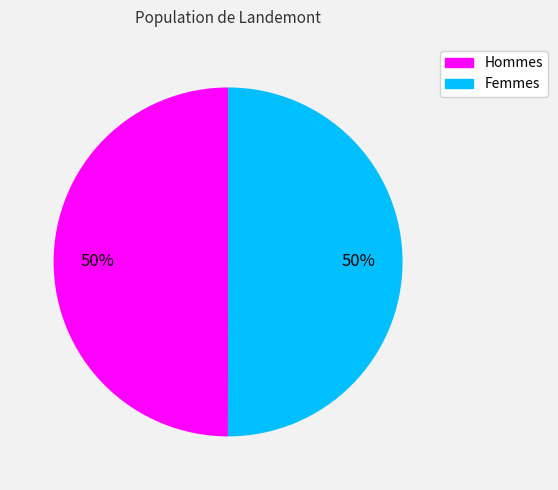

Count the number of slices in the pie.

2